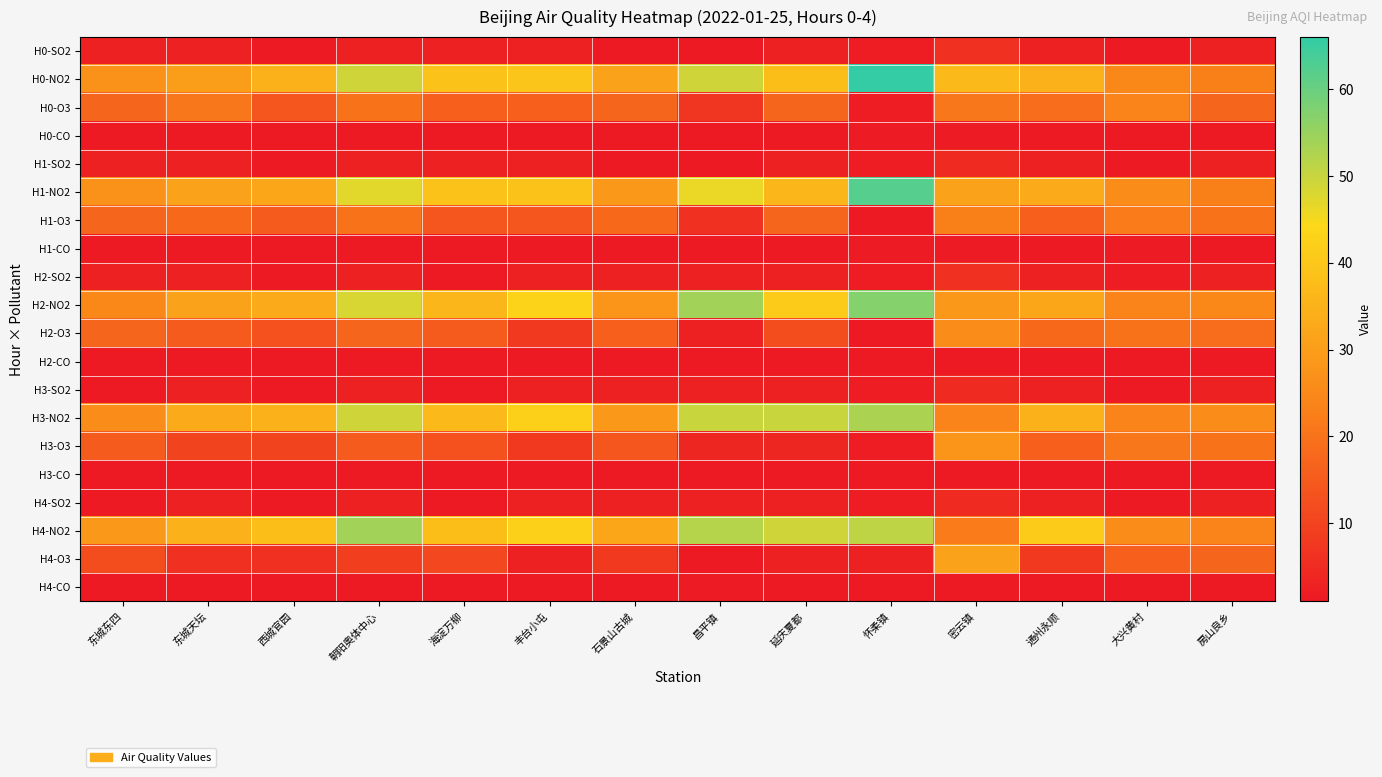

How many series are shown in this chart?

20